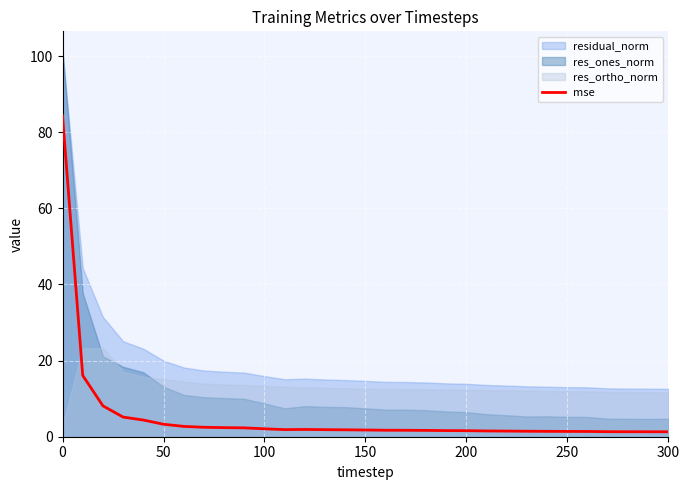

What is the average value?

5.3